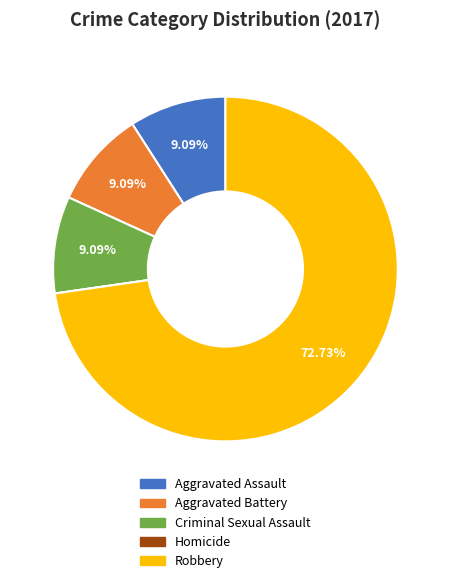

To the nearest percent, what percentage of the pie is Aggravated Assault?

9%